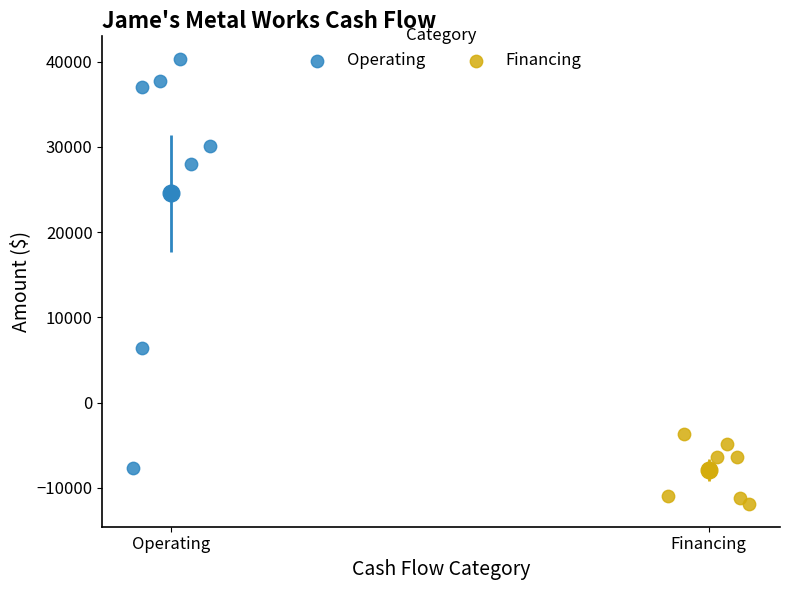

Which series reaches the maximum Y coordinate?

Operating